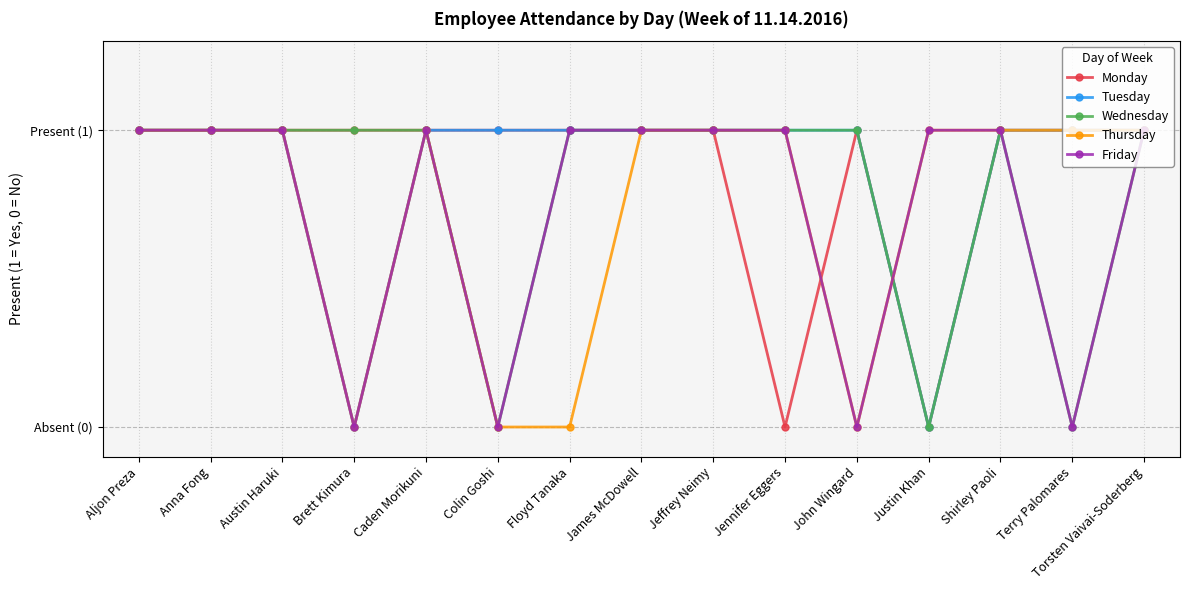

What position from the right is Colin Goshi?

10